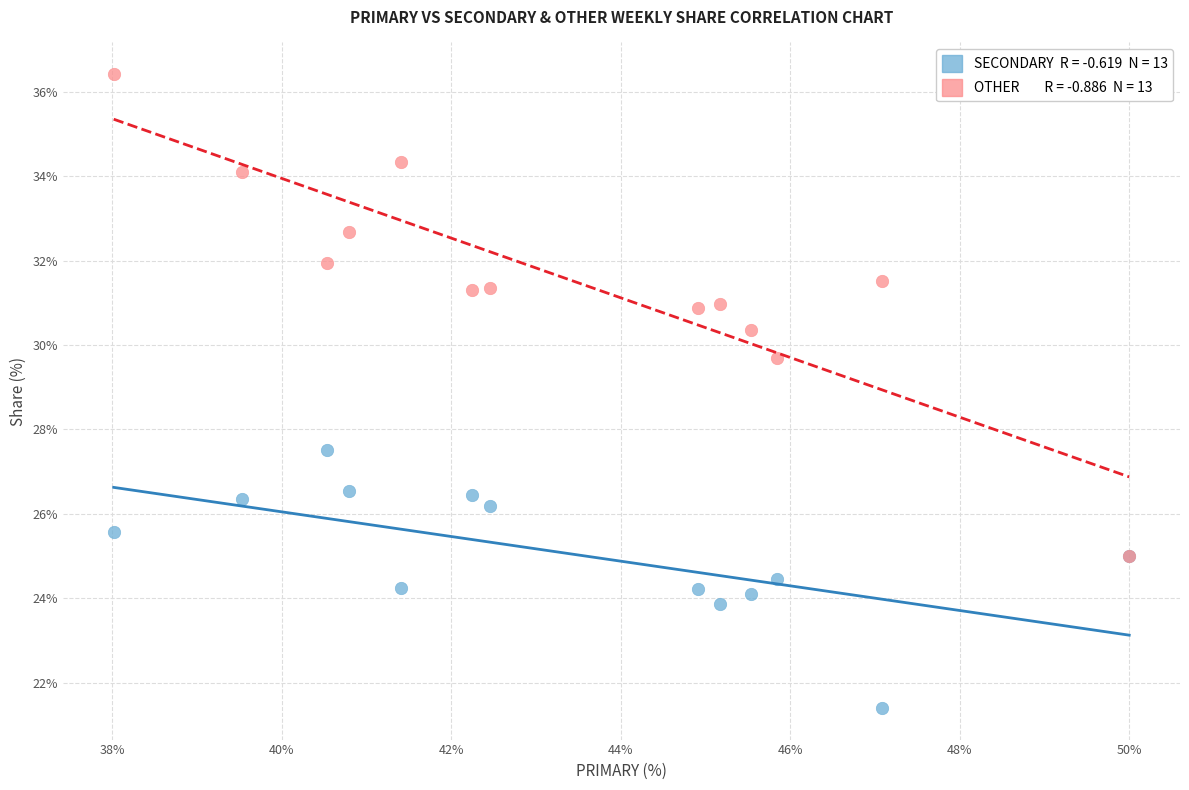

Across all series, what Y value is closest to 28?

27.5